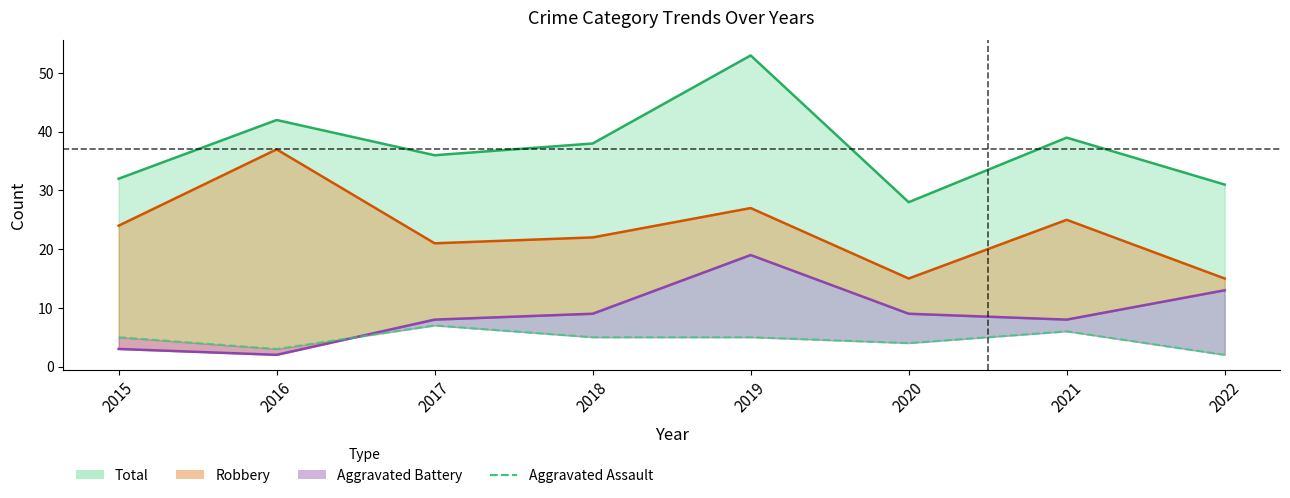

What is the difference between the values at 2015 and 2022?

3